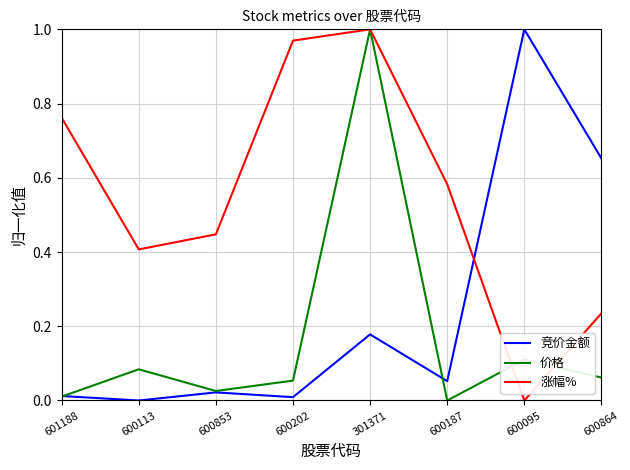

At which category does 竞价金额 reach its first local valley?

600113